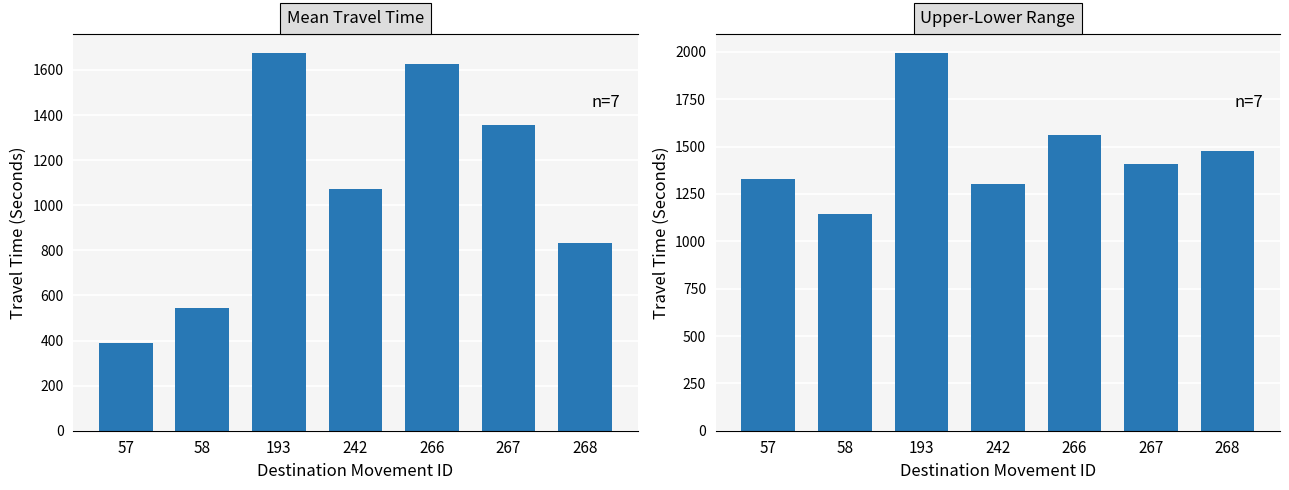

What is the difference between the highest and lowest values at 268?

644